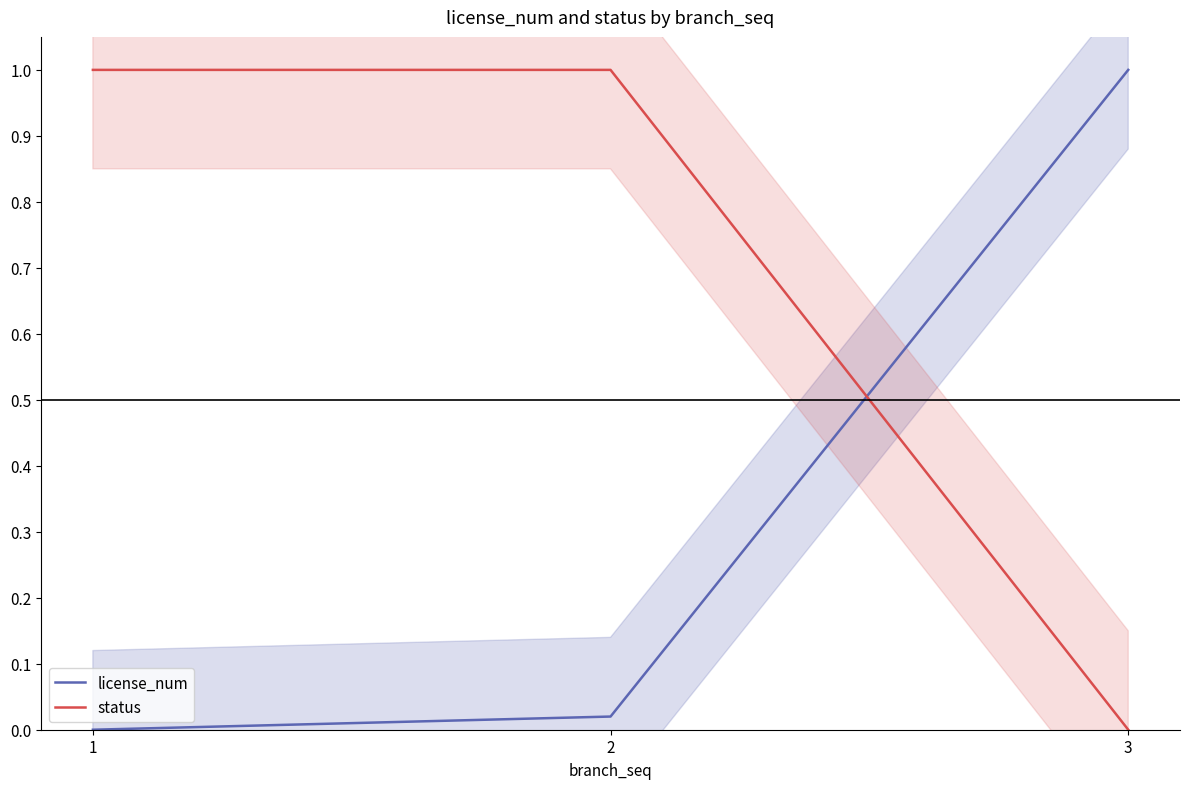

Reading right to left, extract all data points from this chart.

license_num: 3=1.0	2=0.0	1=0.0
status: 3=0.0	2=1.0	1=1.0